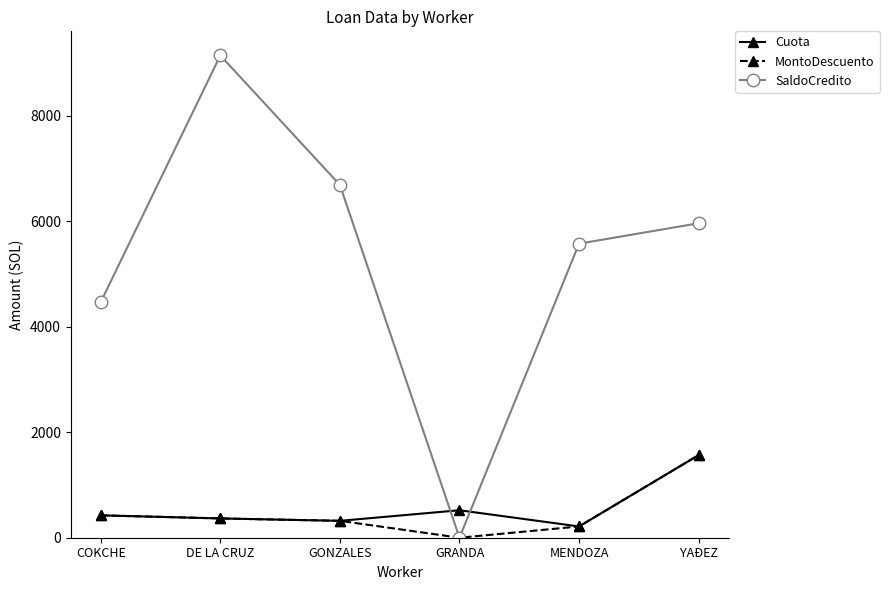

What is the difference between the maximum and minimum values in the Cuota series?

1353.2